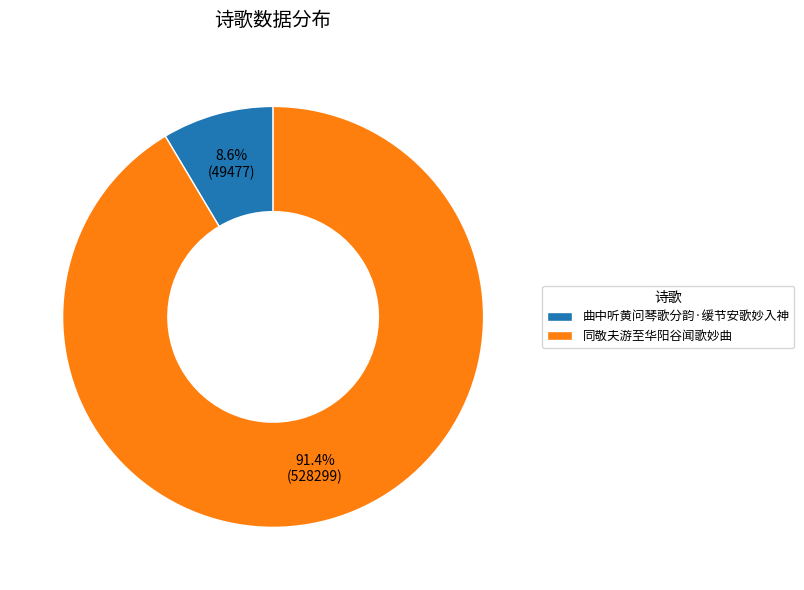

Rank the categories by value from lowest to highest.

曲中听黄问琴歌分韵·缓节安歌妙入神, 同敬夫游至华阳谷闻歌妙曲